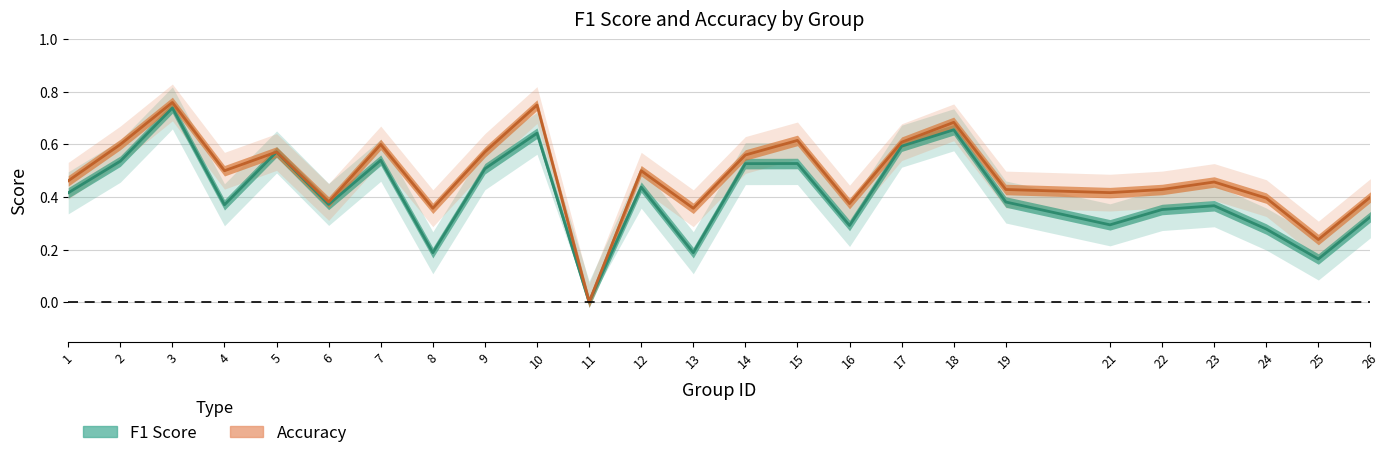

The accuracy series shows 0.6 at 2. True or false?

True